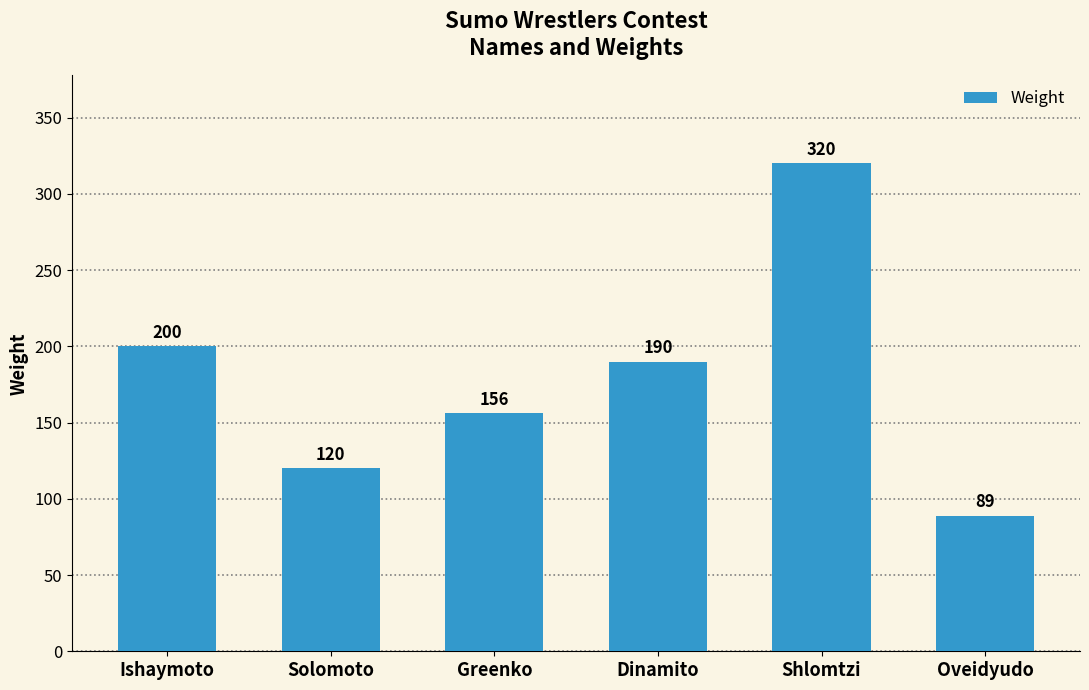

Reading right to left, what are all the values shown in this chart?

Oveidyudo=89	Shlomtzi=320	Dinamito=190	Greenko=156	Solomoto=120	Ishaymoto=200